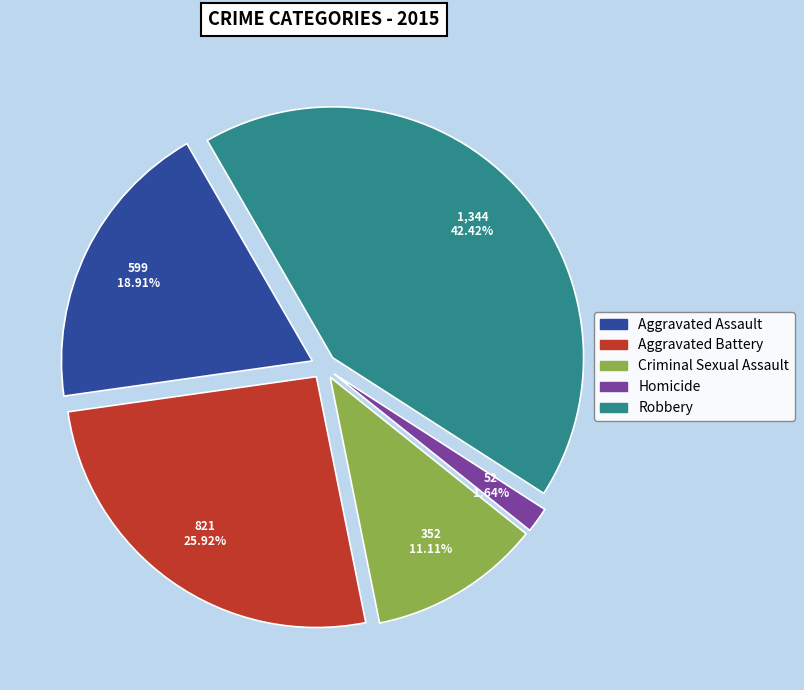

What is the largest slice in the pie chart?

Robbery